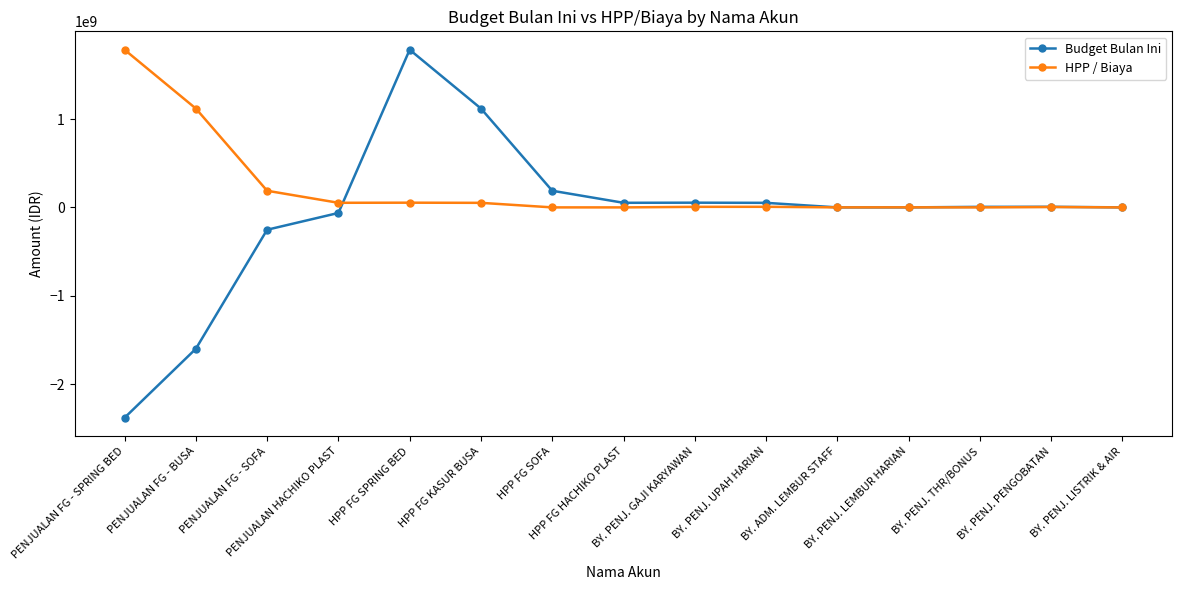

Between which two adjacent categories do HPP / Biaya and Budget Bulan Ini first intersect?

PENJUALAN HACHIKO PLAST and HPP FG SPRING BED